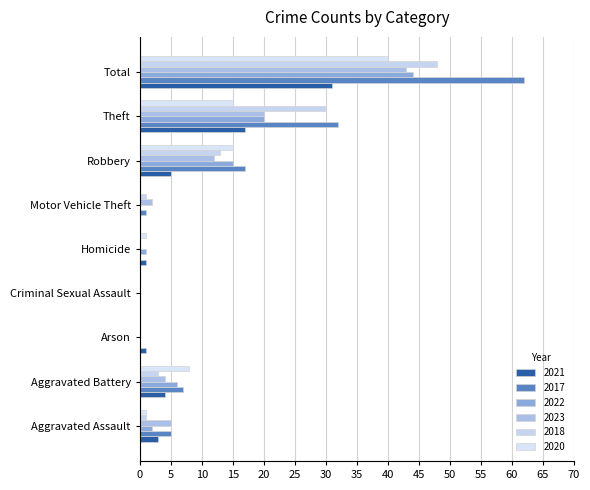

What is the sum of the 2022 values at Aggravated Assault and Theft?

22